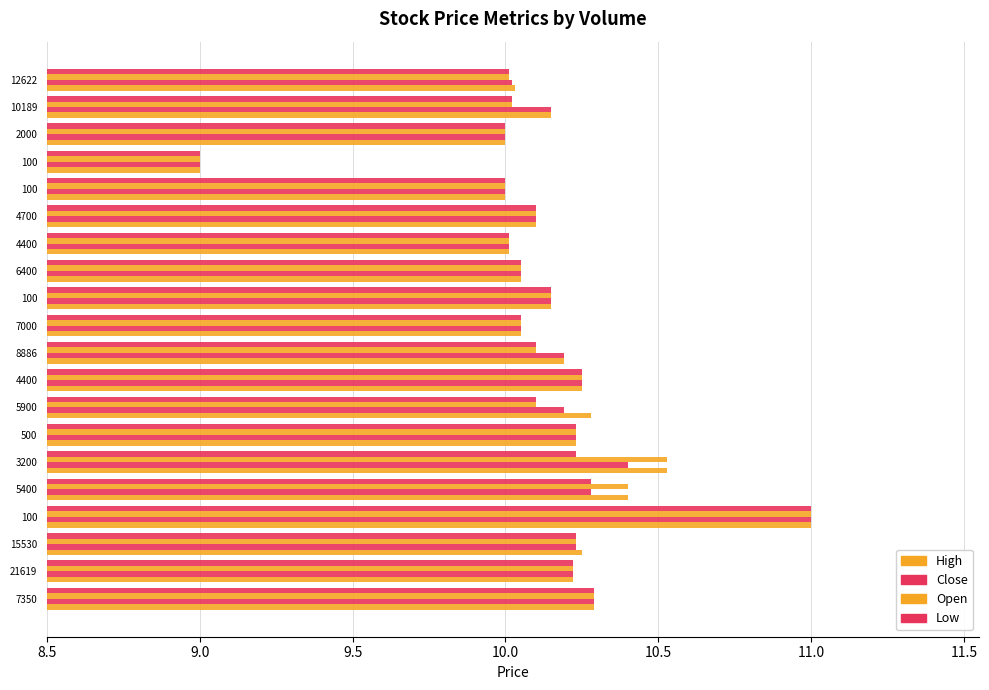

Count the number of categories in the chart.

20